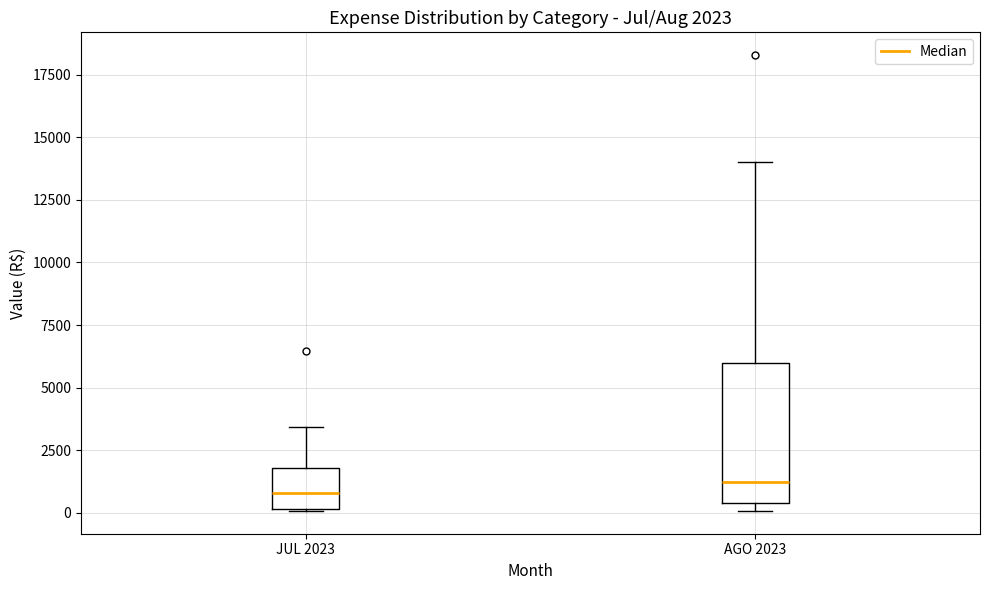

Comparing the boxes themselves (not the whiskers), which one is the tallest?

AGO 2023